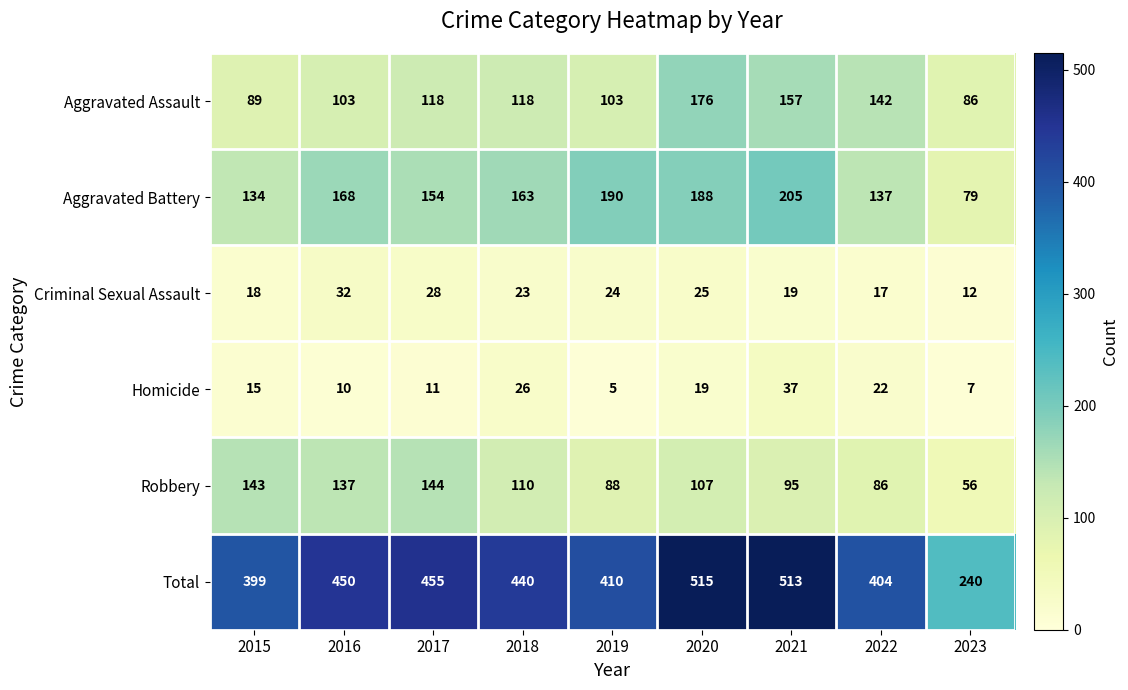

Rank the series by their maximum value, from highest to lowest.

Total, Aggravated Battery, Aggravated Assault, Robbery, Homicide, Criminal Sexual Assault